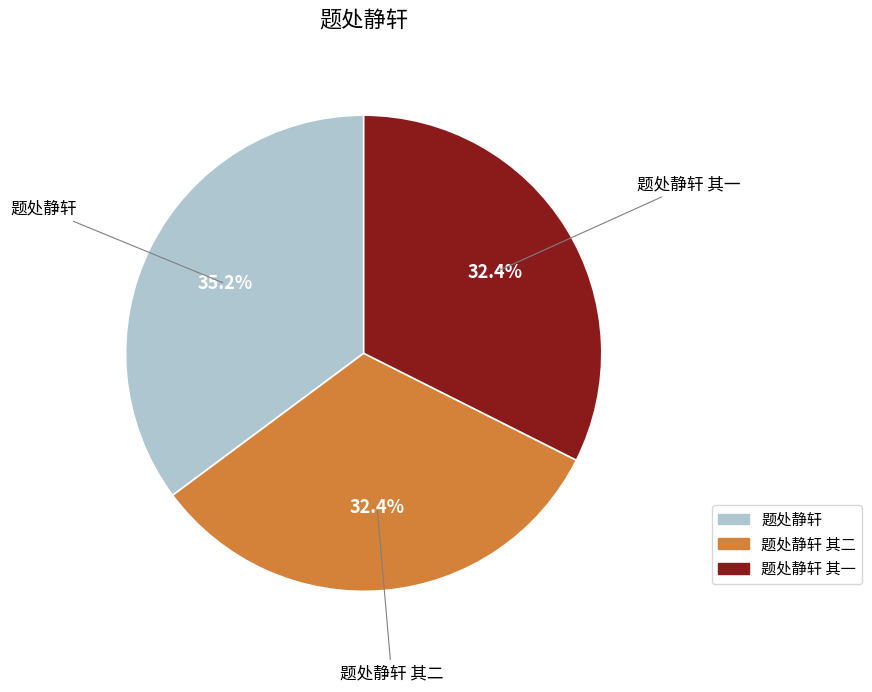

Count the number of slices in the pie.

3